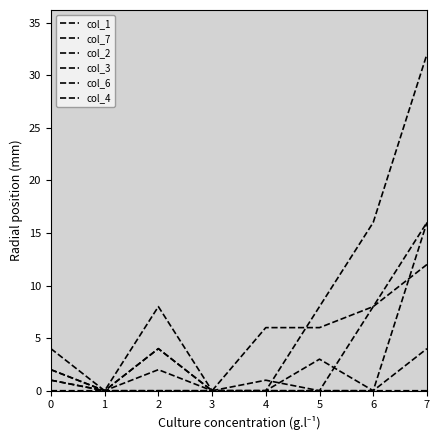

How many lines are shown in the chart?

6